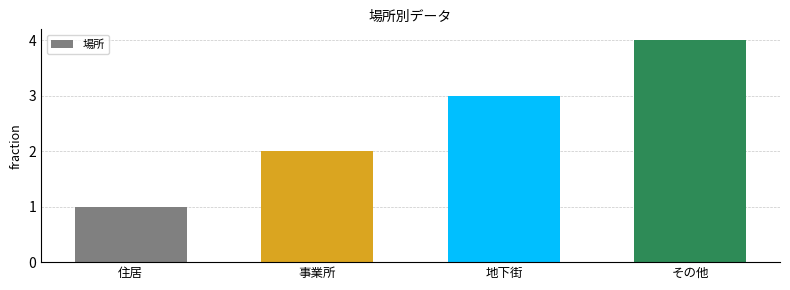

What is the value of the 3rd bar from the left?

3